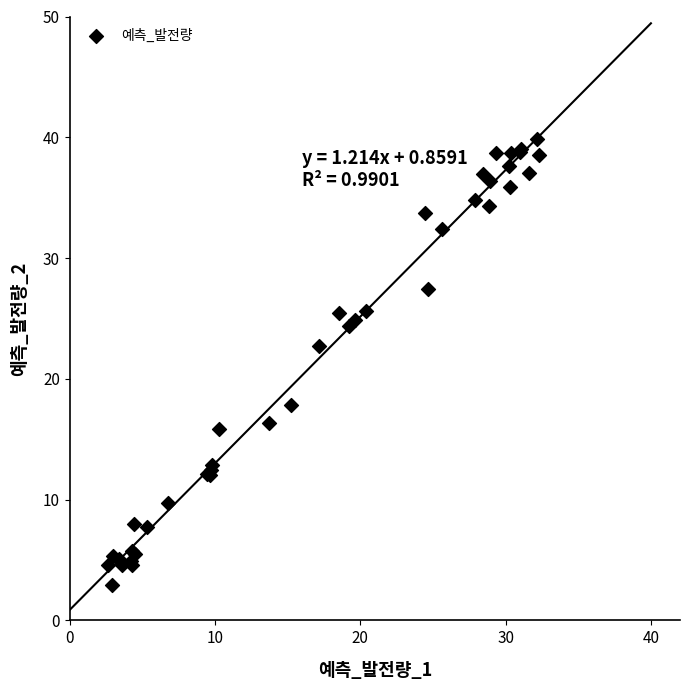

What Y value in the scatter plot is closest to 21?

22.7